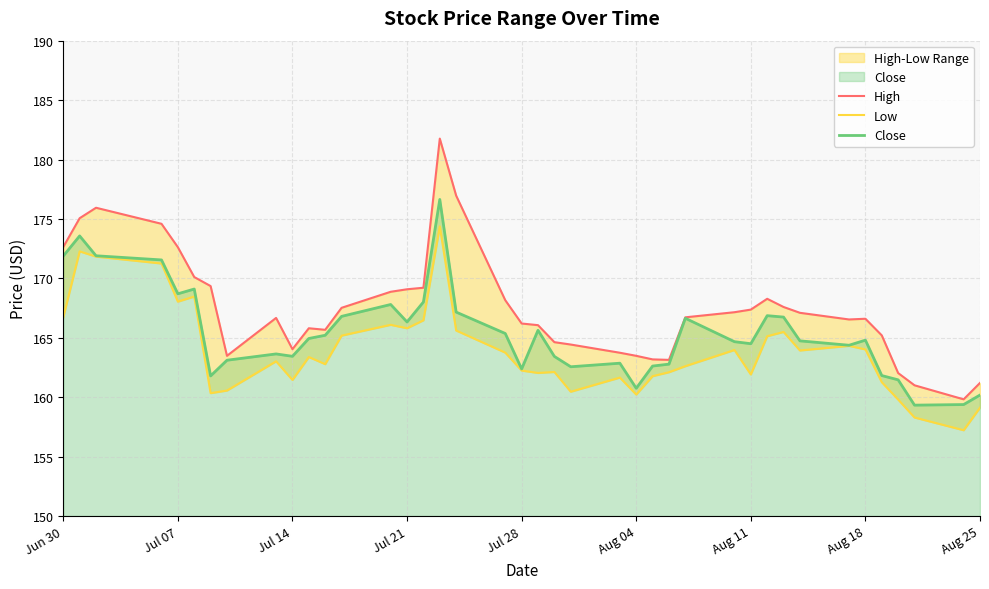

True or false: Close and Low intersect in this chart.

False